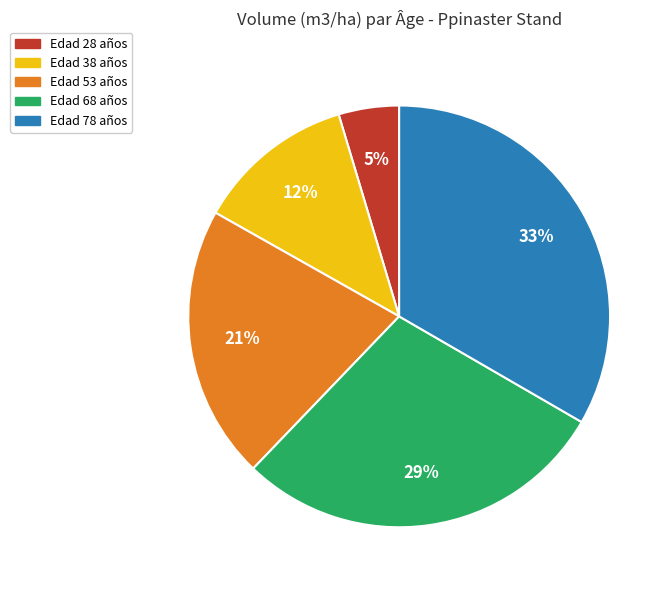

To the nearest percent, what is the average slice percentage?

20%